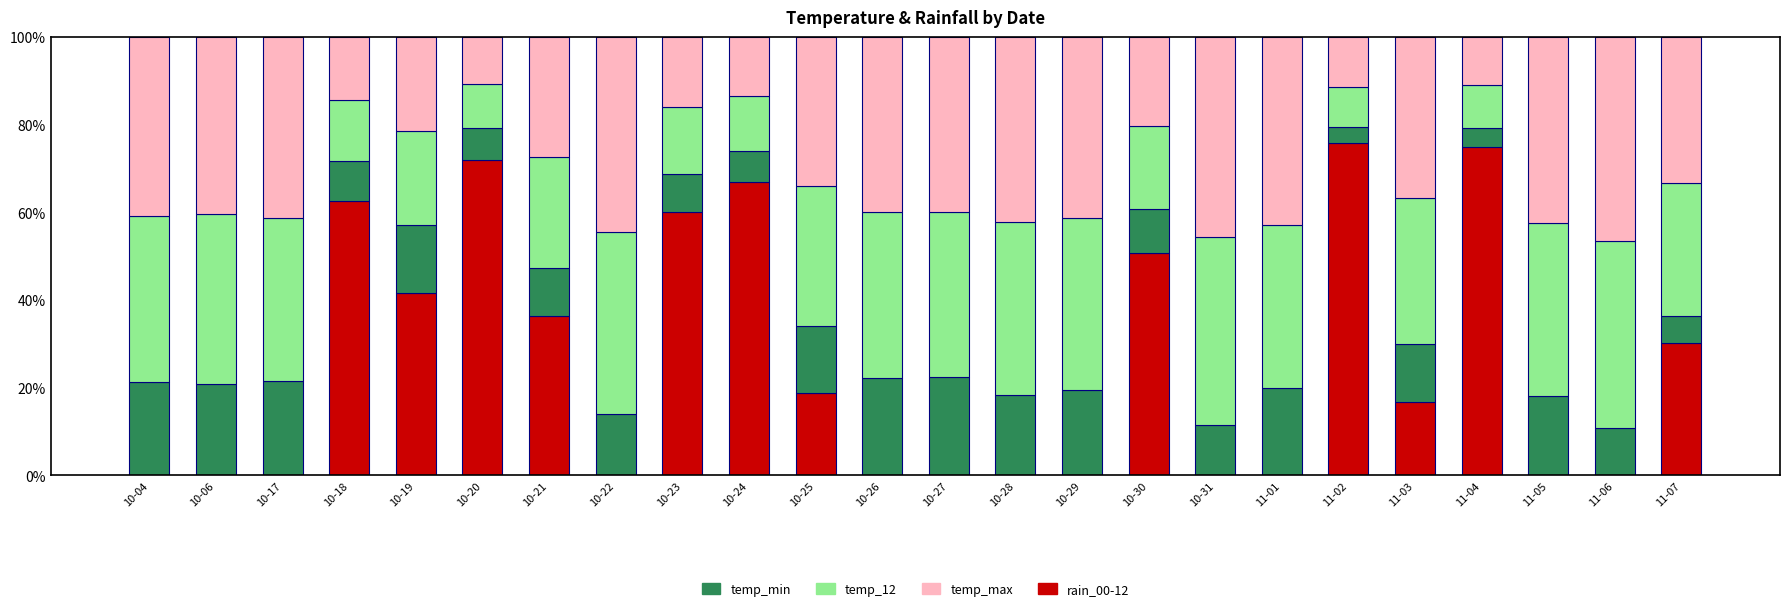

What is the total value across all series at 10-29?

100.0